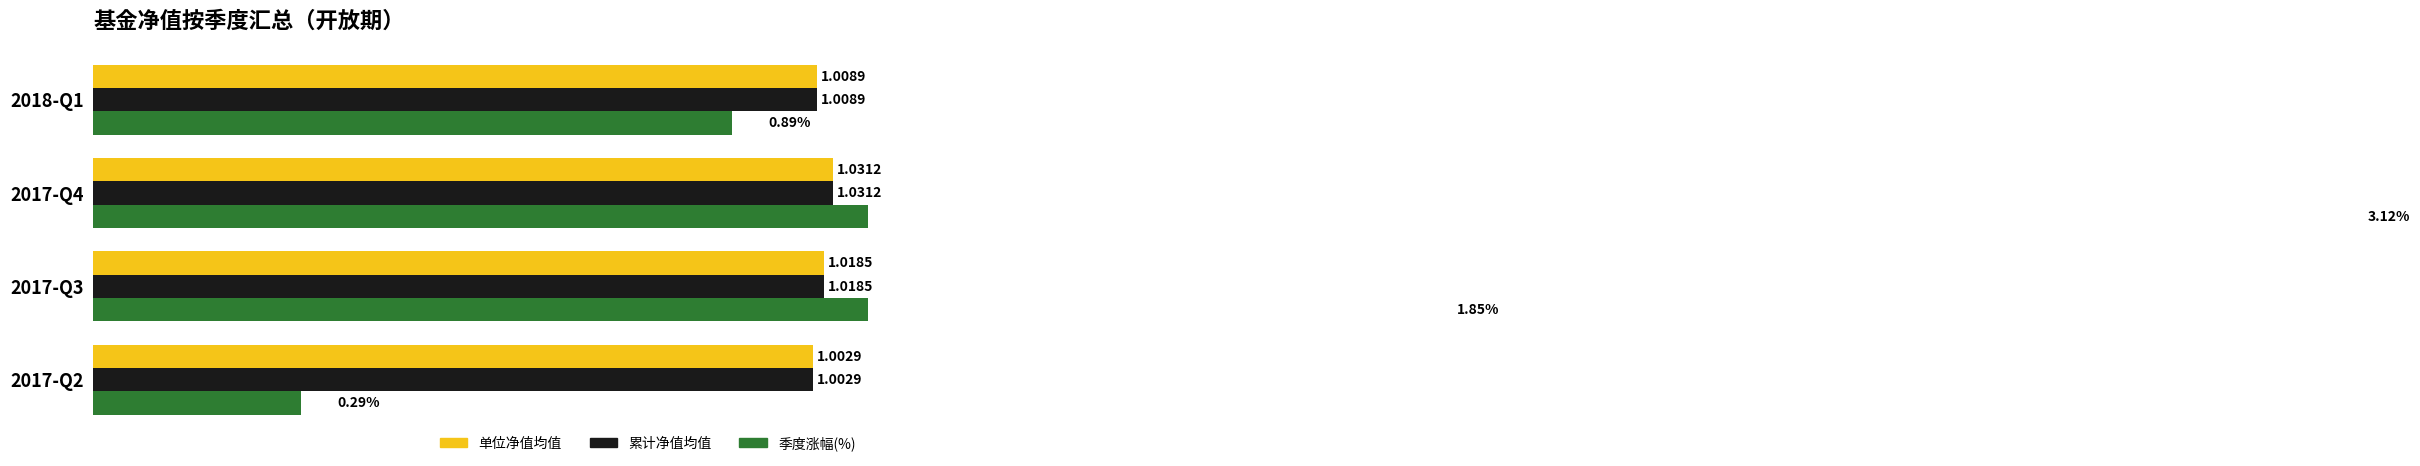

How many bars are there in each group?

3